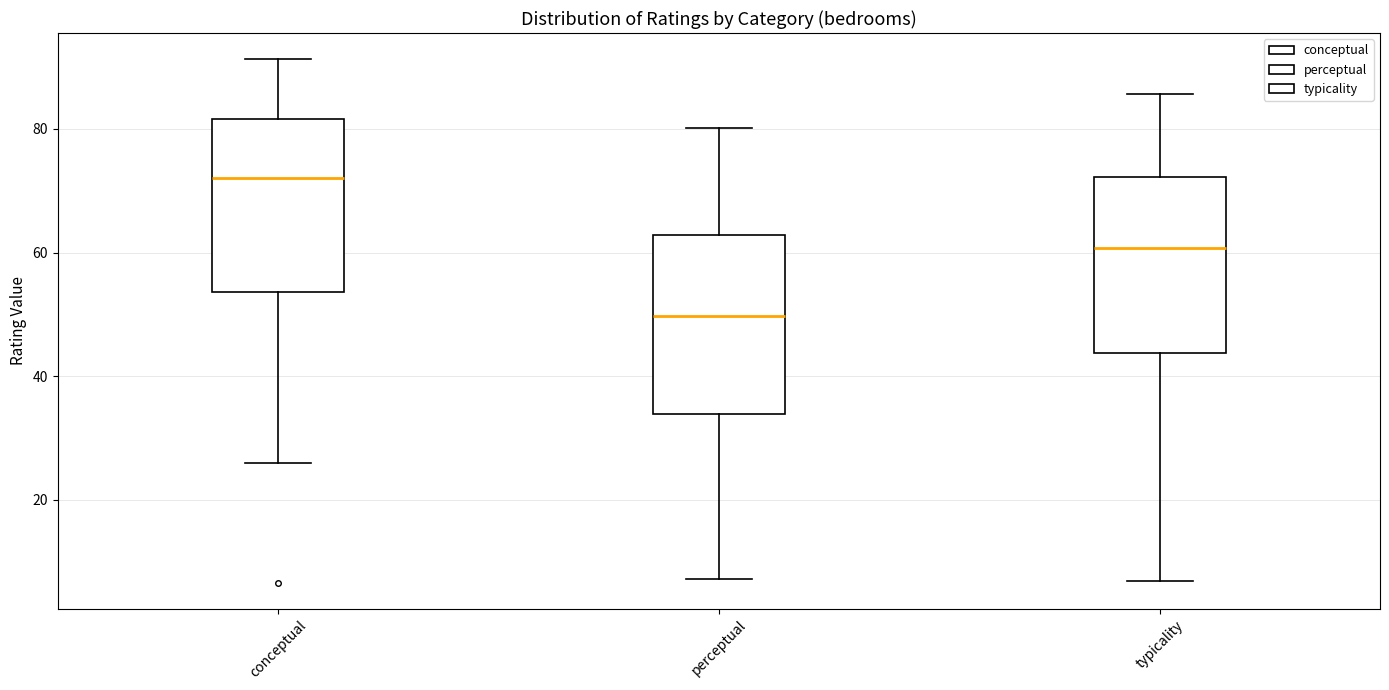

Reading left to right, read every box against the y-axis: the position of its median line, the range the box covers, and the ends of its whiskers. The values are not printed on the chart, so give them approximately, as read against the axis.

conceptual: median 72, box 54 to 82, whiskers 26 to 92
perceptual: median 50, box 34 to 62, whiskers 8 to 80
typicality: median 60, box 44 to 72, whiskers 6 to 86